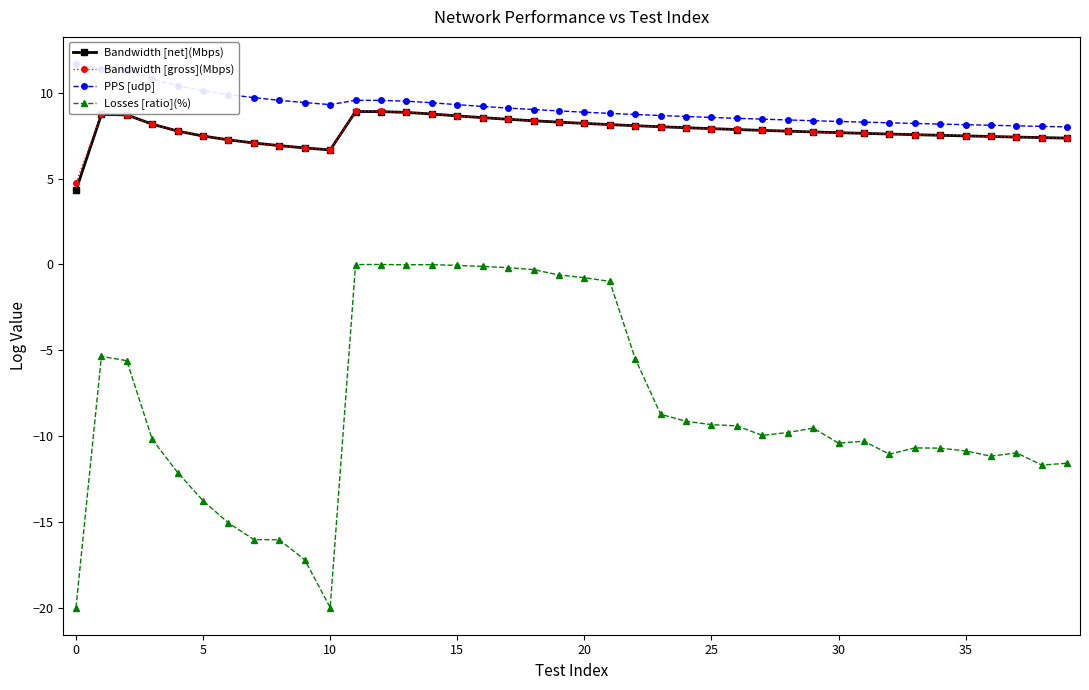

What is the lowest value of the Bandwidth [net](Mbps) series?

4.3